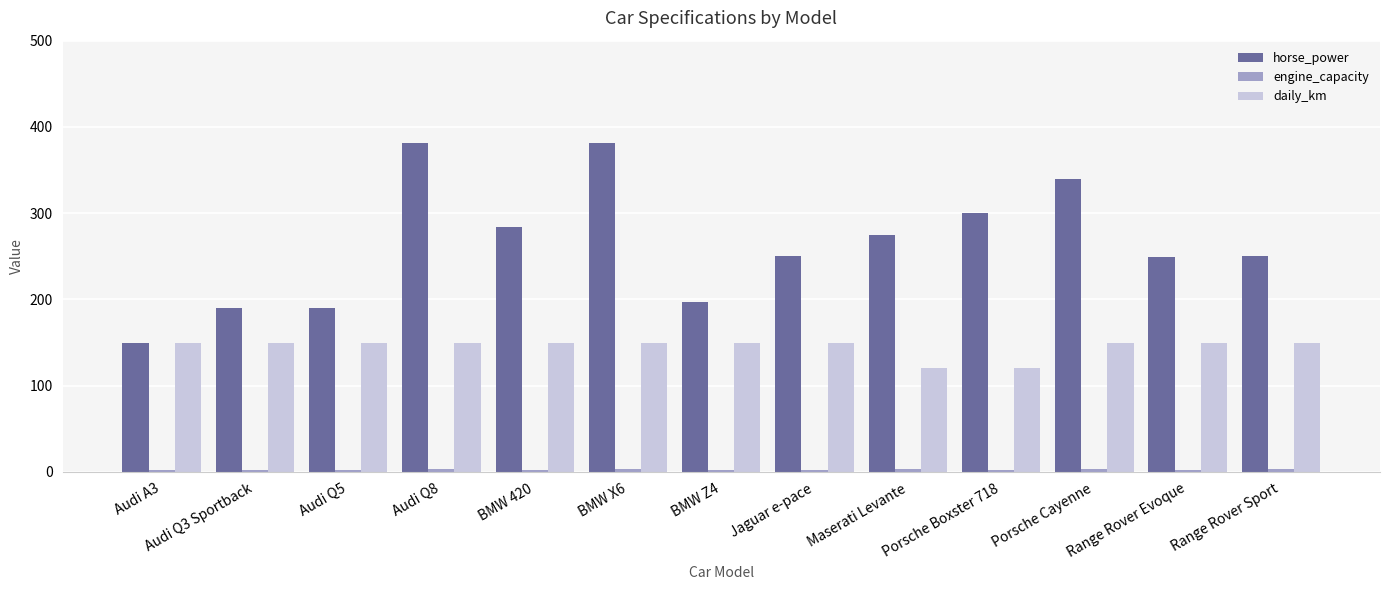

How many series are shown in this chart?

3